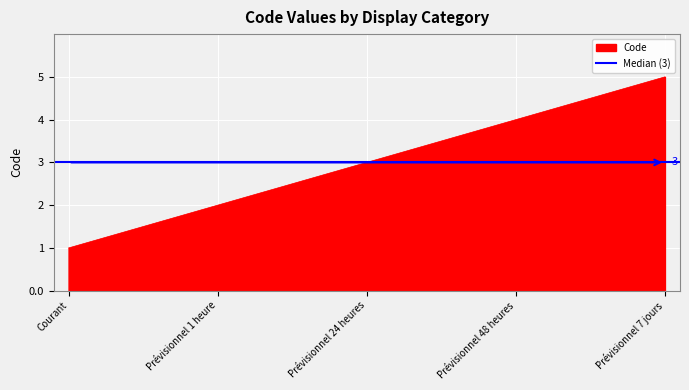

The value at Courant is 1. True or false?

True